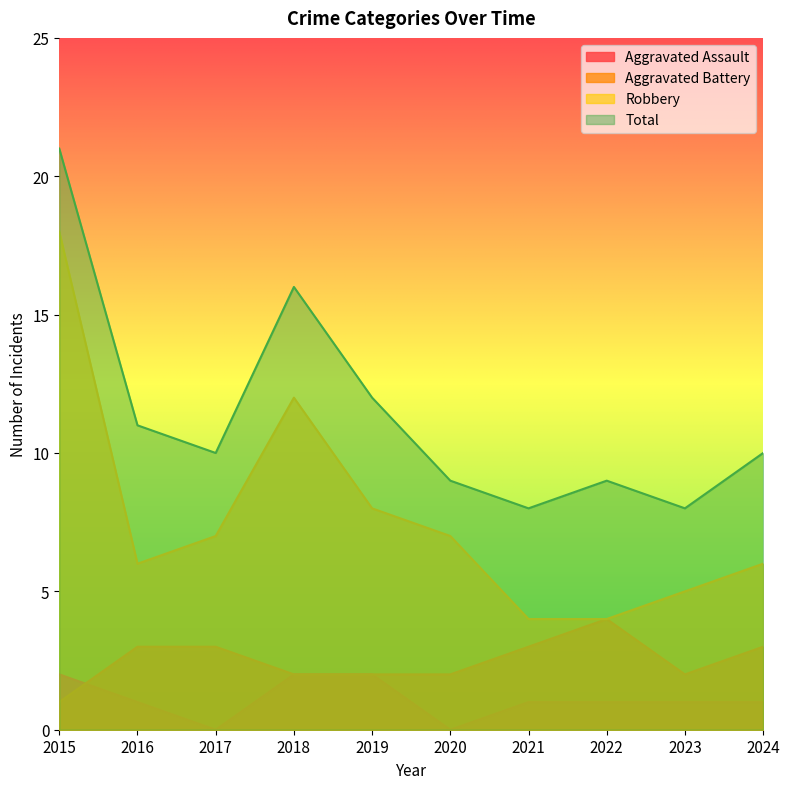

What is the difference between the maximum and minimum values in the Aggravated Battery series?

3